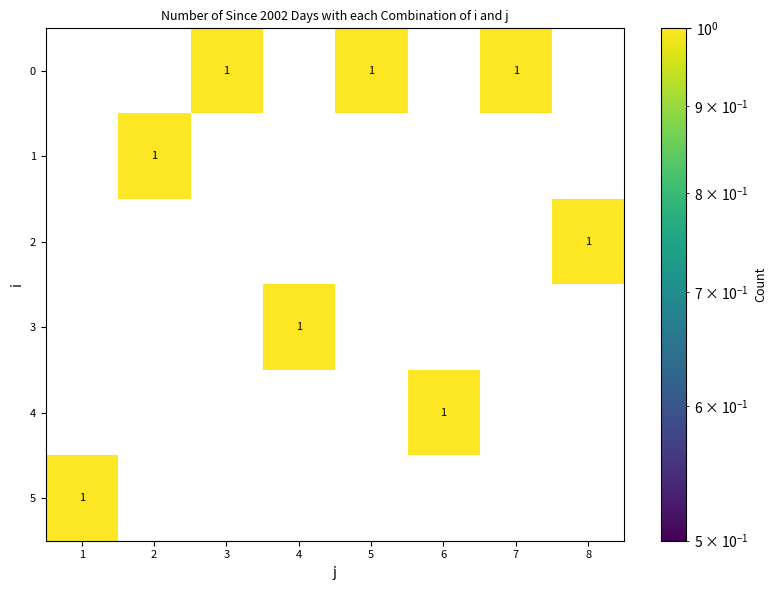

At which label does 2 reach its peak?

8